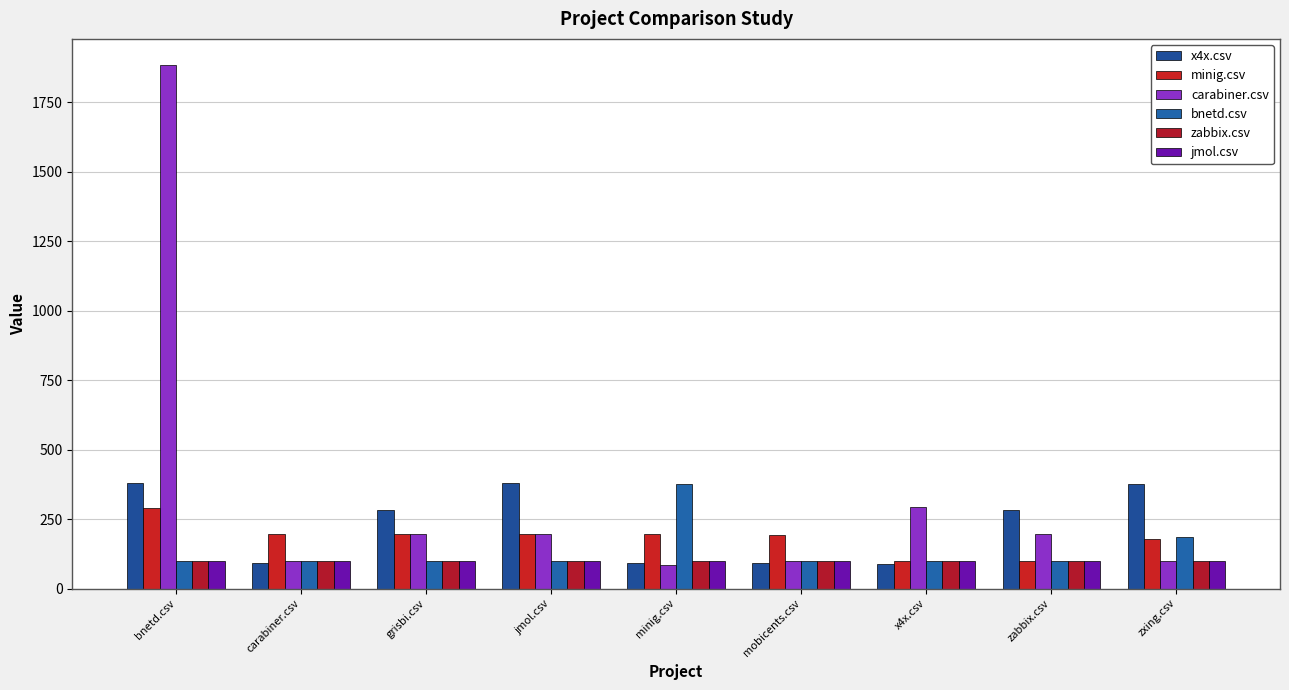

Rank the series by their maximum value, from highest to lowest.

carabiner.csv, x4x.csv, bnetd.csv, minig.csv, zabbix.csv, jmol.csv